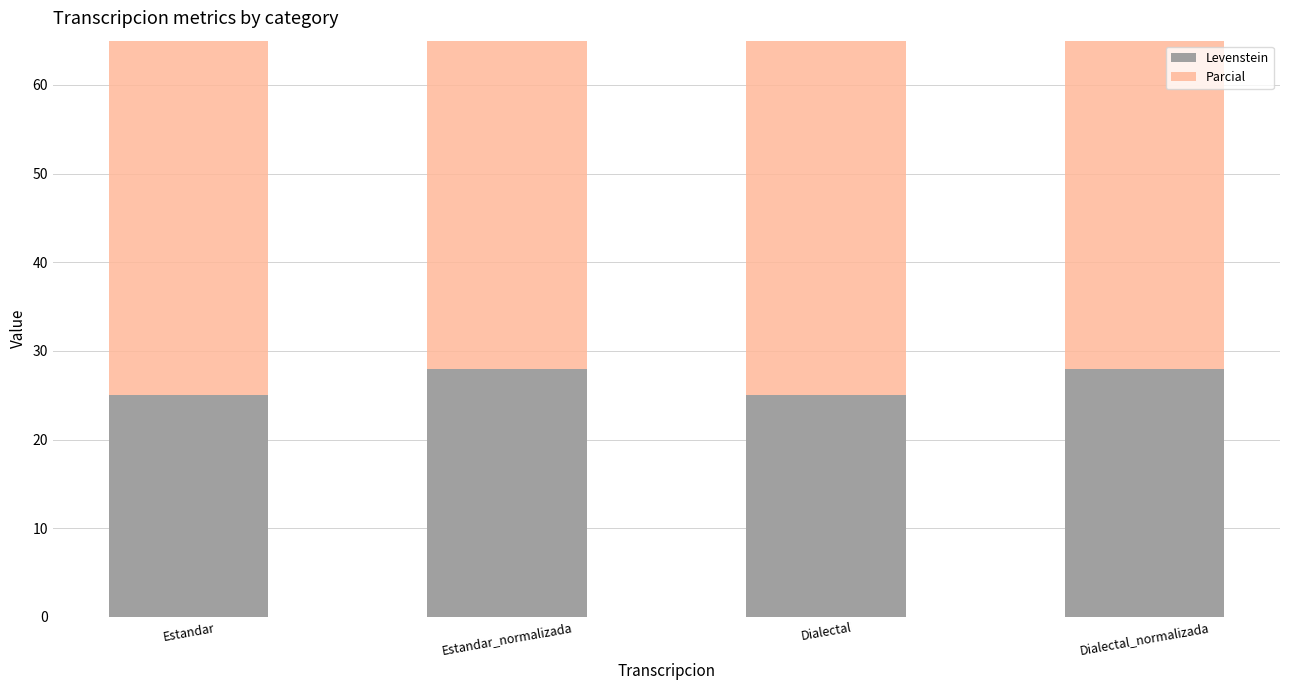

Rank the series by their maximum value, from highest to lowest.

Parcial, Levenstein